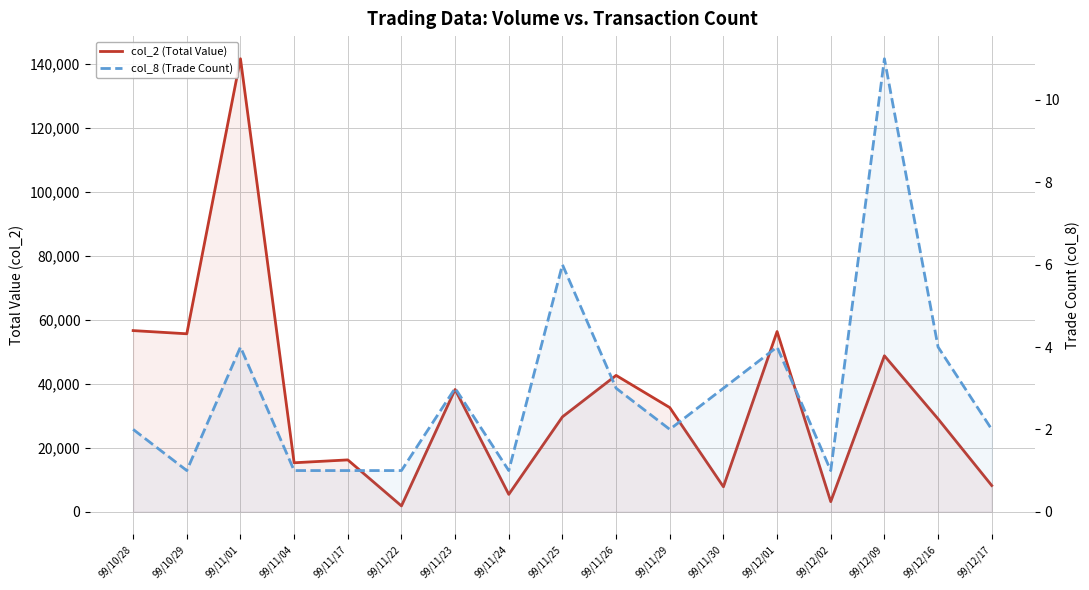

True or false: col_8 (Trade Count) and col_2 (Total Value) intersect in this chart.

False